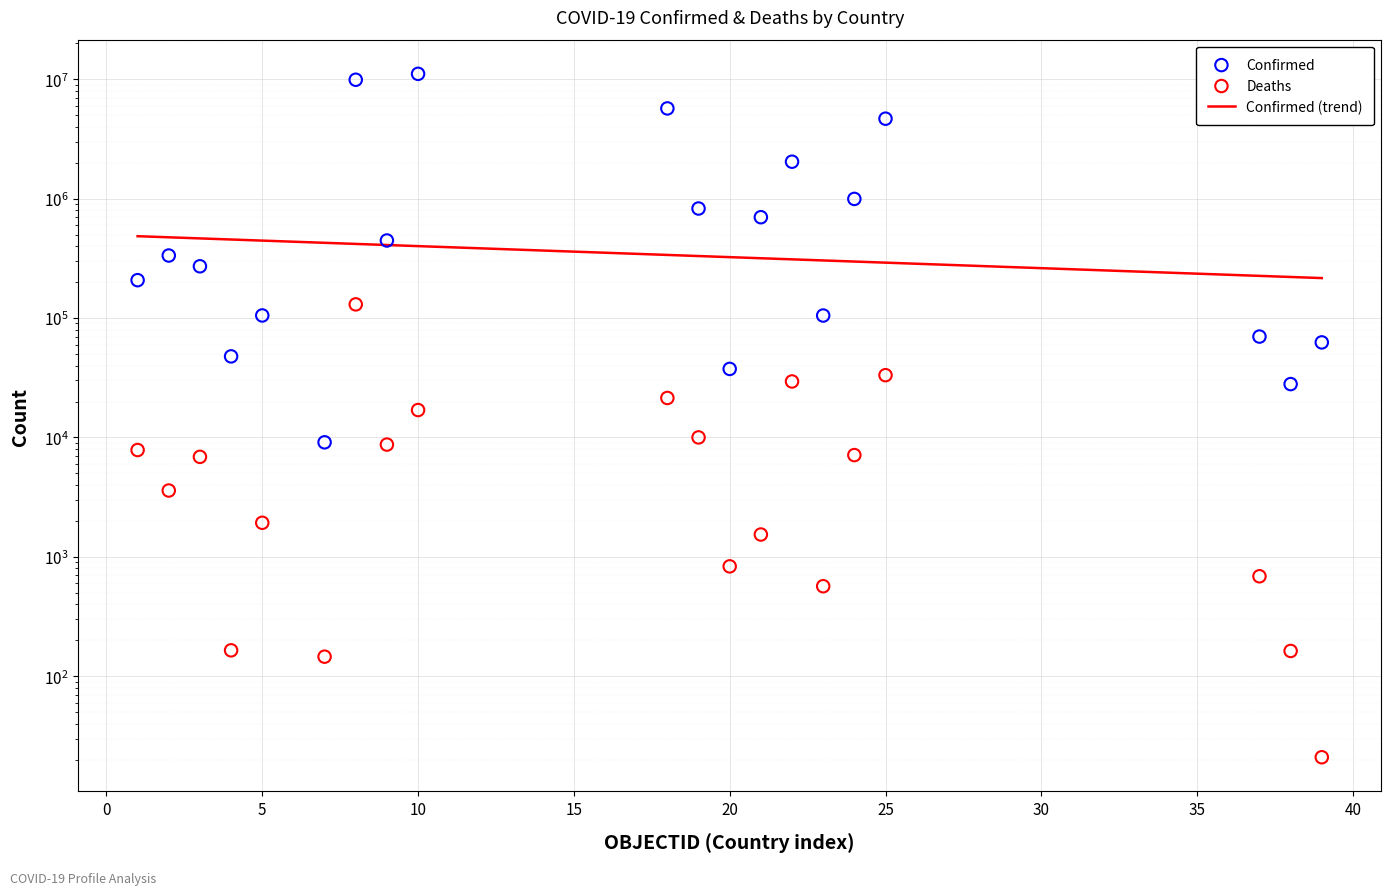

Is the value of Confirmed at Belarus greater than the value of Deaths at Belarus?

Yes